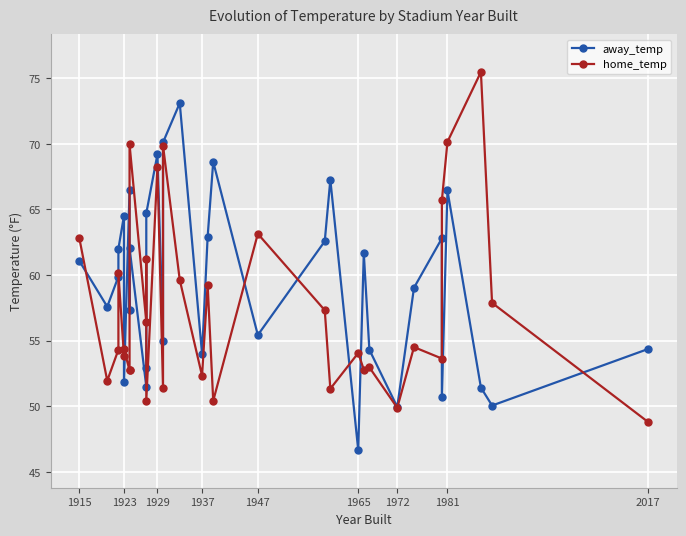

True or false: away_temp has more than 0 points higher than both neighbors.

True